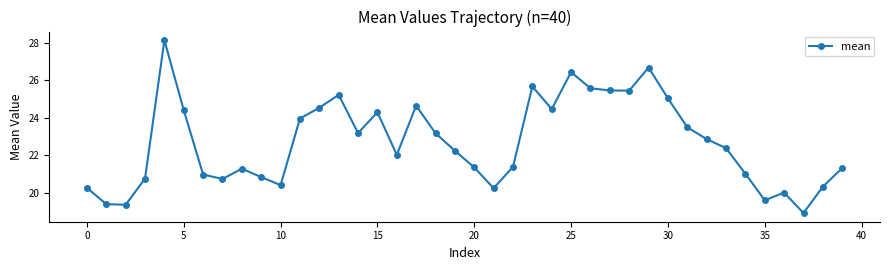

What is the average value?

22.7